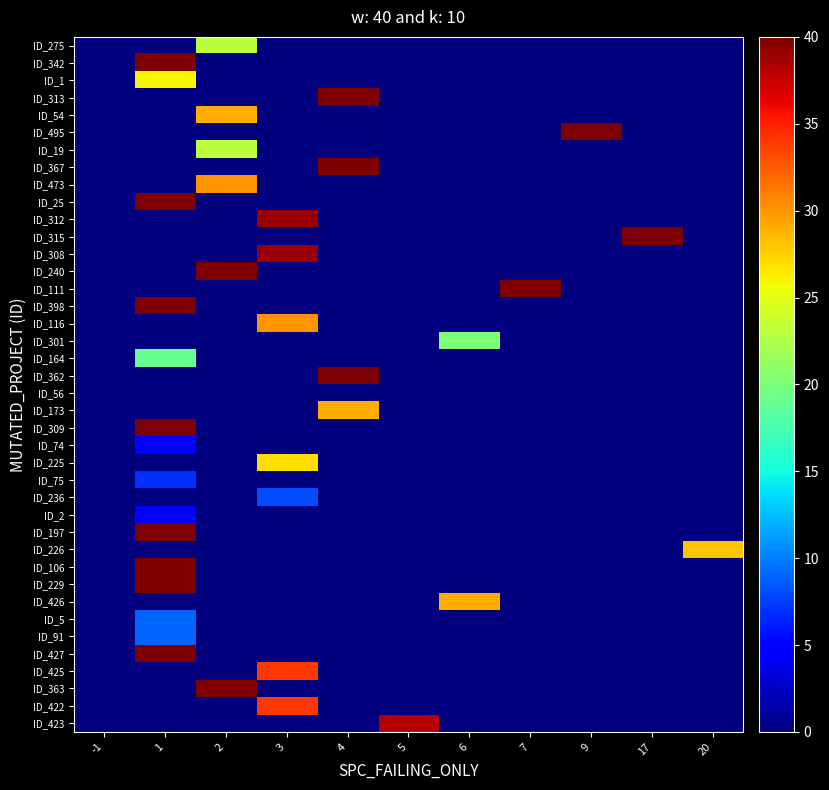

List the series in order of their peak value, highest first.

ID_25, ID_197, ID_398, ID_363, ID_342, ID_315, ID_309, ID_427, ID_313, ID_495, ID_367, ID_240, ID_111, ID_106, ID_229, ID_362, ID_312, ID_308, ID_423, ID_425, ID_422, ID_473, ID_116, ID_54, ID_173, ID_426, ID_226, ID_225, ID_1, ID_275, ID_19, ID_301, ID_164, ID_5, ID_91, ID_236, ID_75, ID_74, ID_2, ID_56